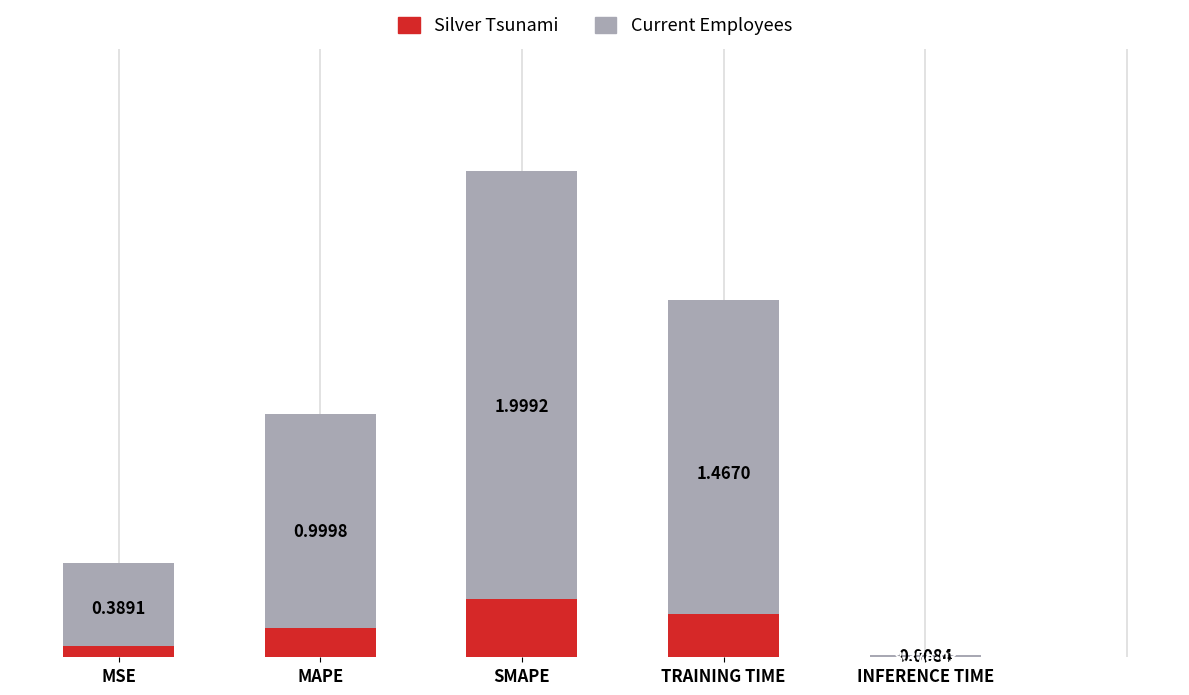

At which category is the sum across all series the highest?

SMAPE